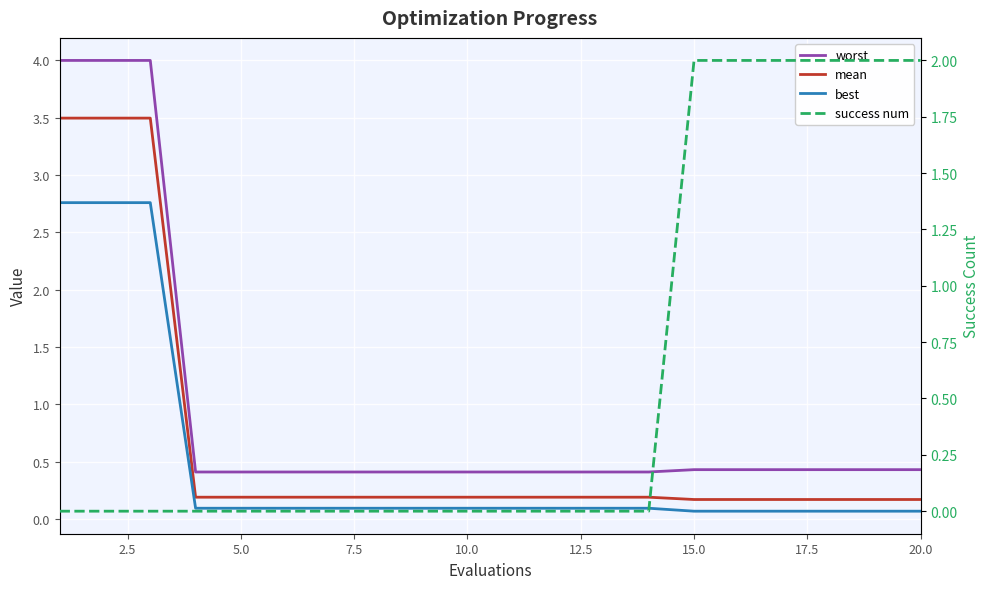

Count the number of categories in the chart.

20